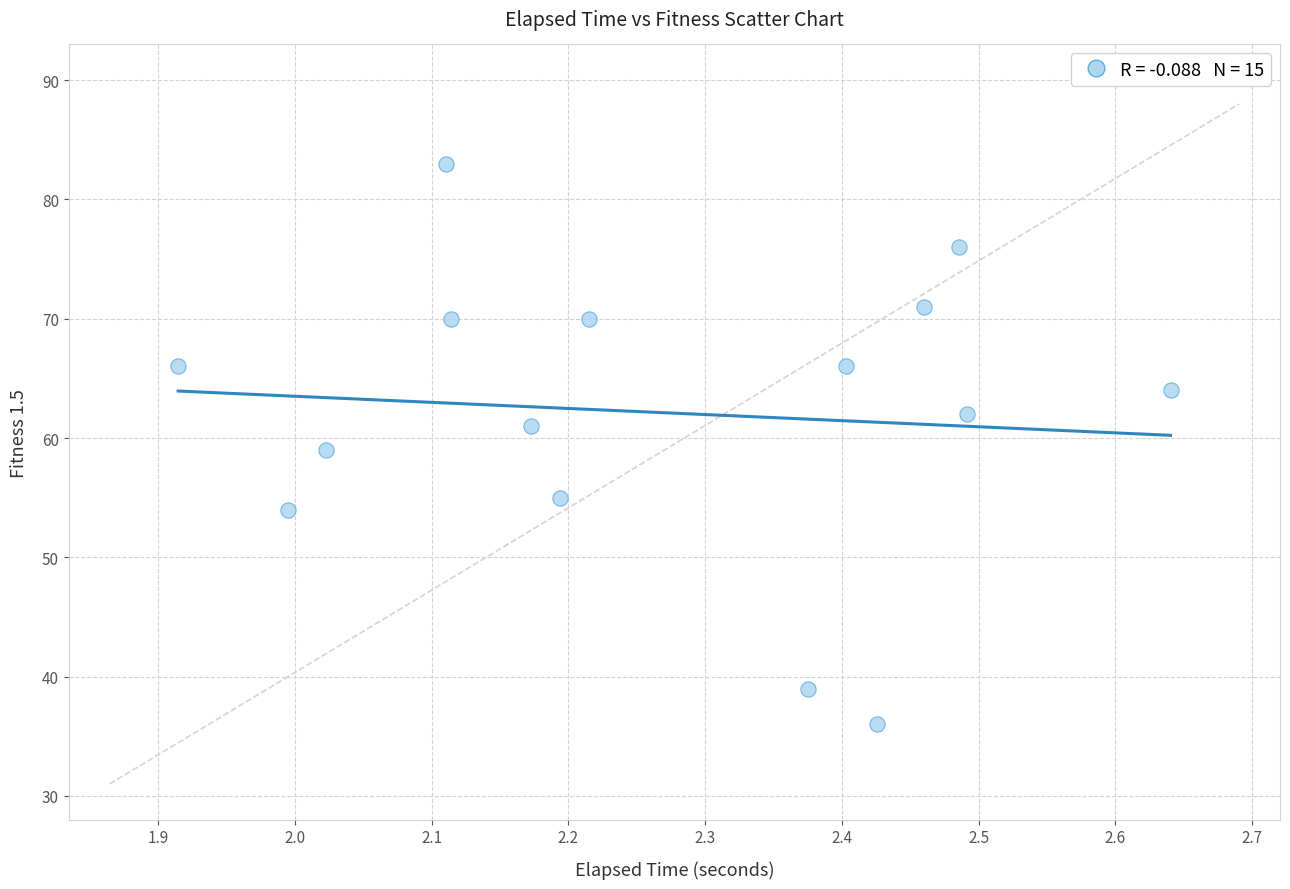

What is the range of Y values (max minus min)?

47